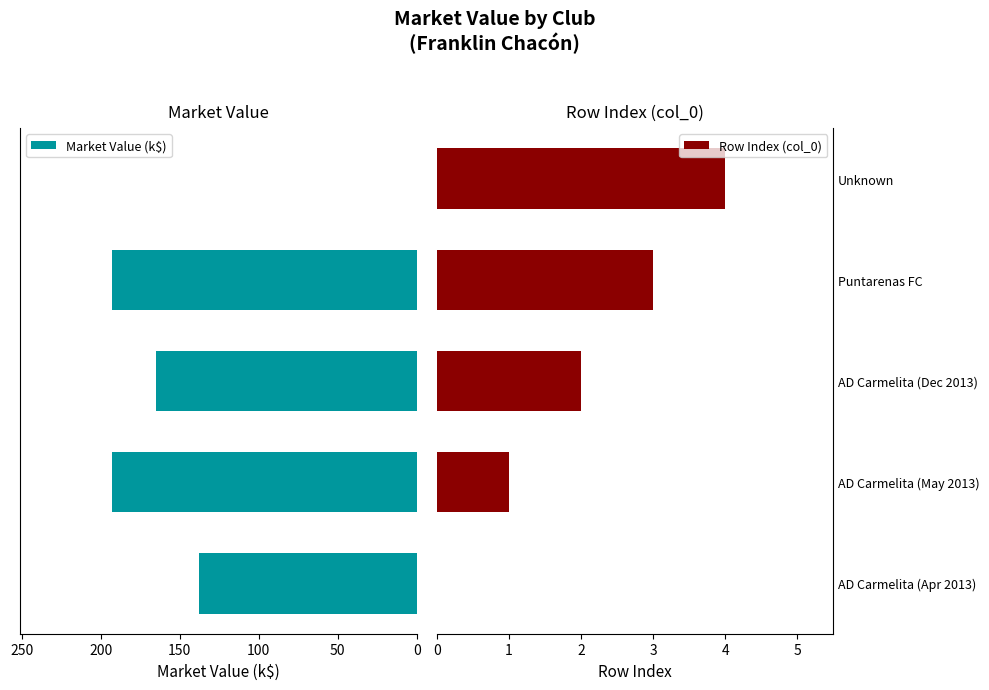

How many values in Market Value (k$) are above zero?

4